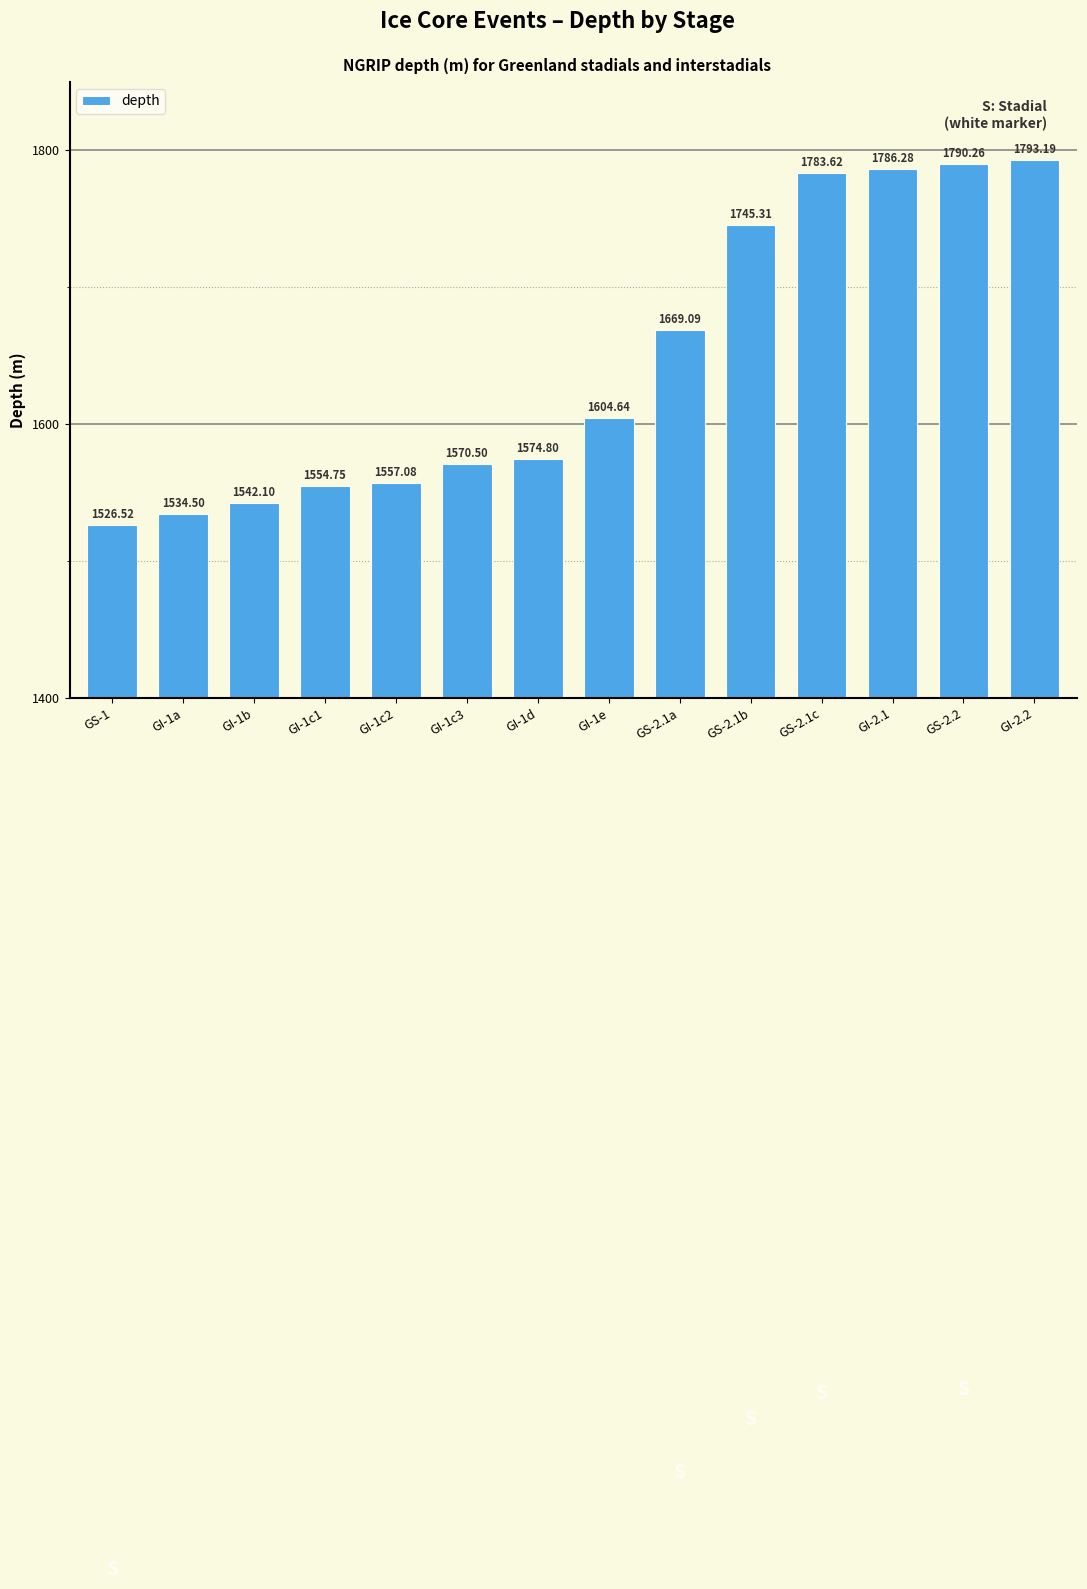

At which label is the value closest to 1659?

GS-2.1a